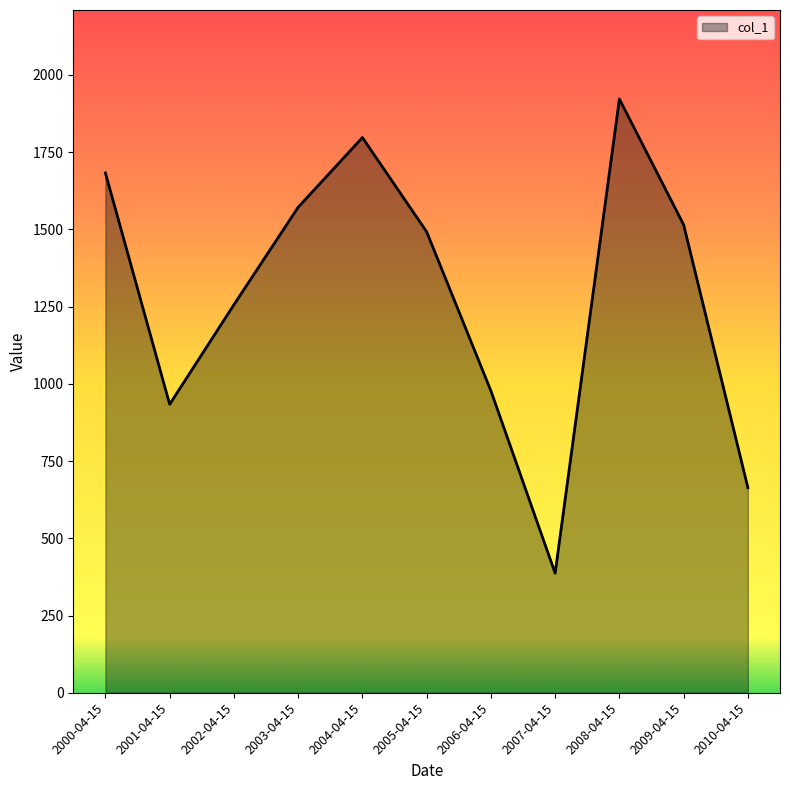

Does the chart display data point markers on the line(s)?

No